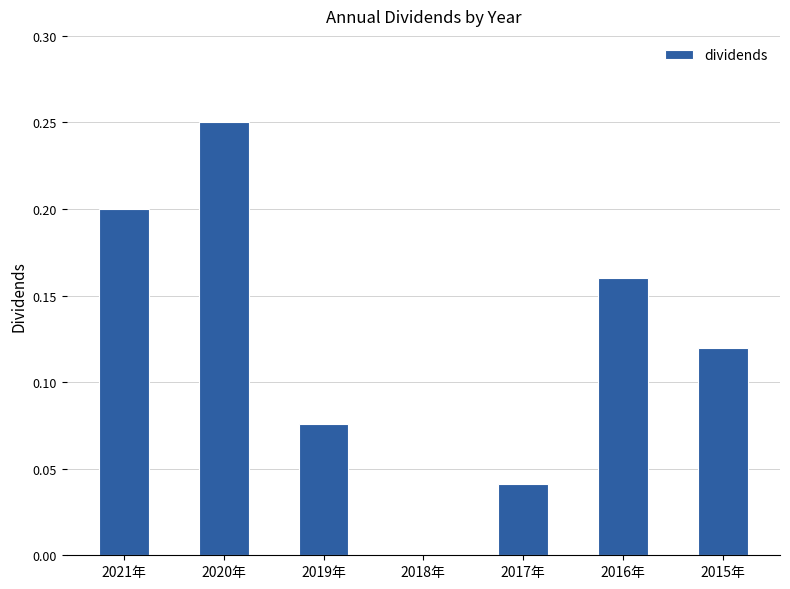

The value at 2018年 is 0.1. True or false?

False